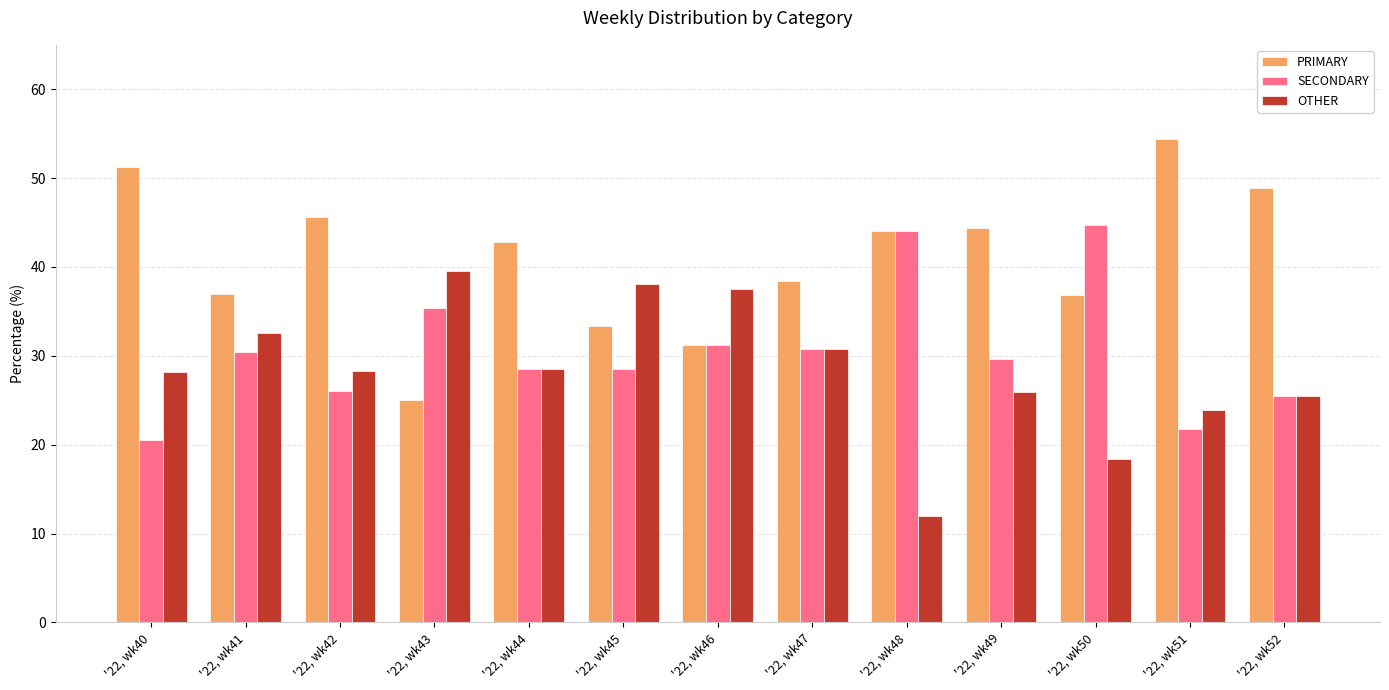

At how many categories does at least one series exceed 32?

13